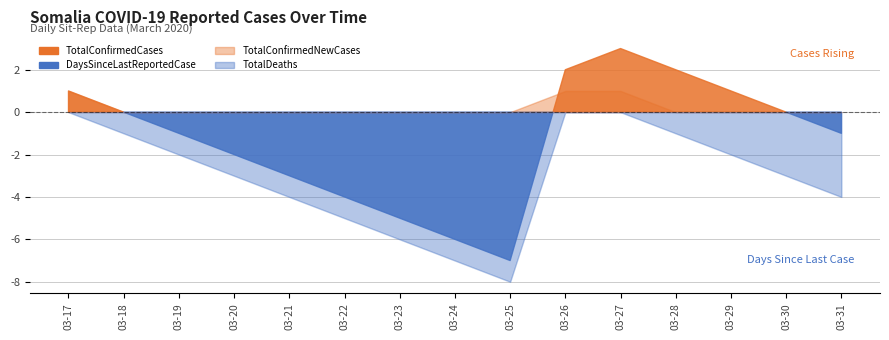

True or false: TotalConfirmedNewCases and TotalConfirmedCases cross at least once.

False